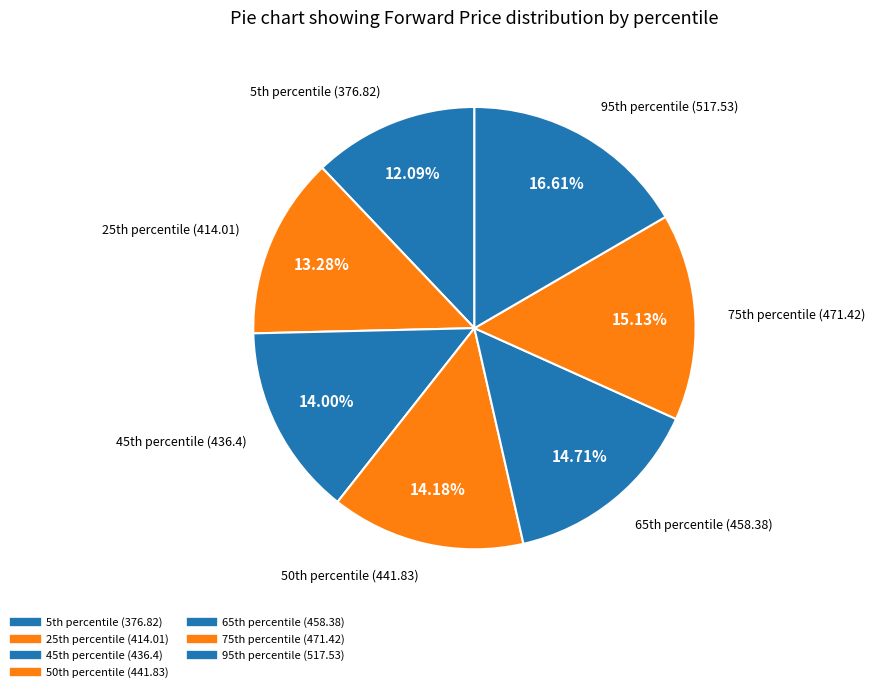

Is there a majority slice in this chart?

No